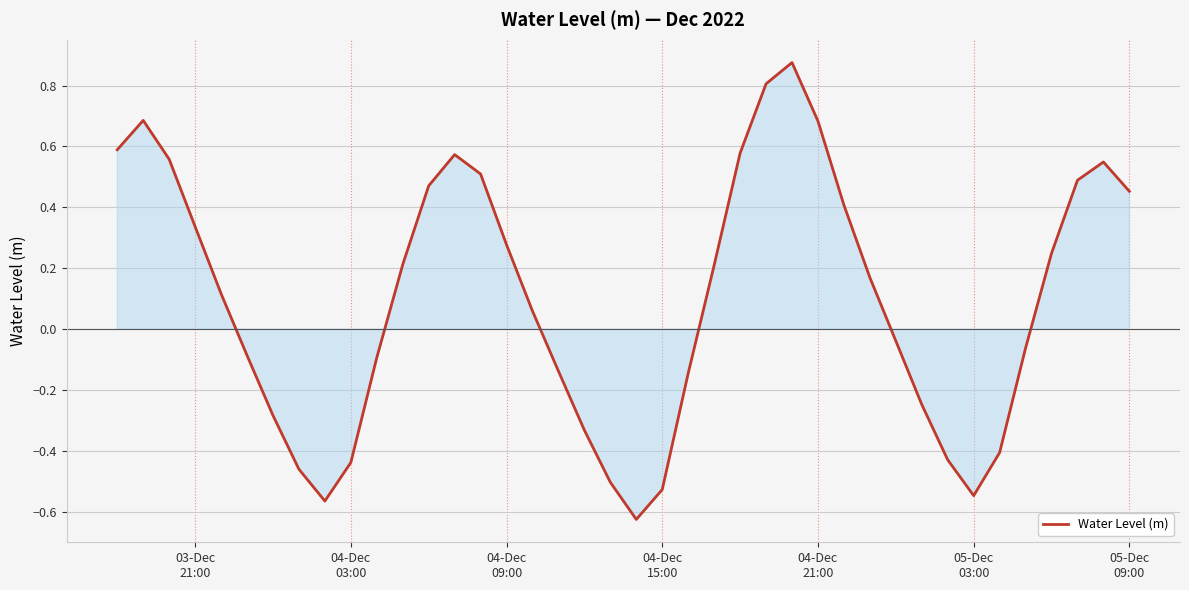

What is the difference between the maximum and minimum values?

1.5